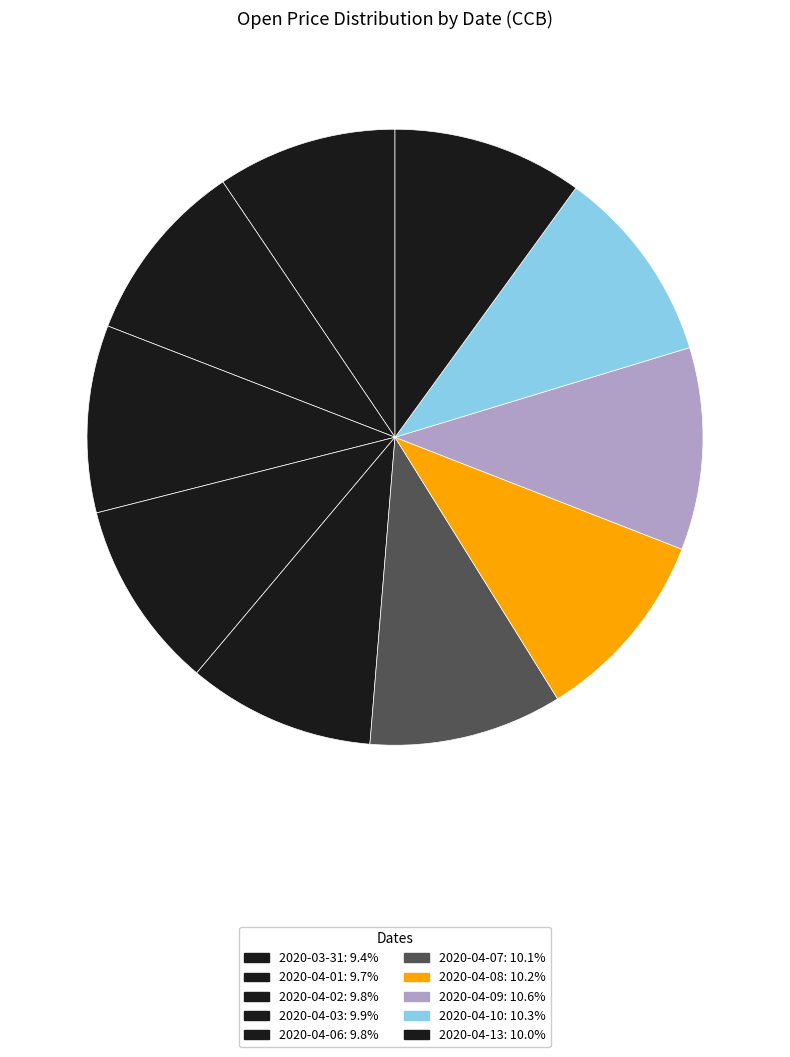

How many slices are in this pie chart?

10